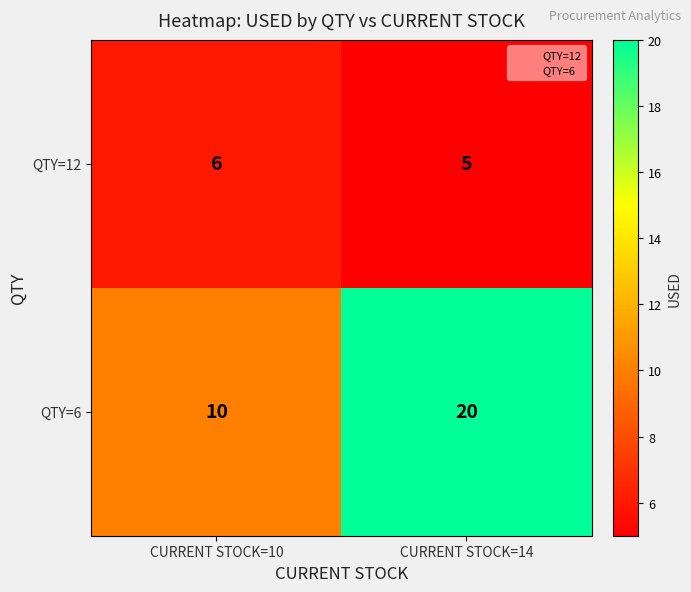

Which label corresponds to the largest value in the chart?

CURRENT STOCK=14